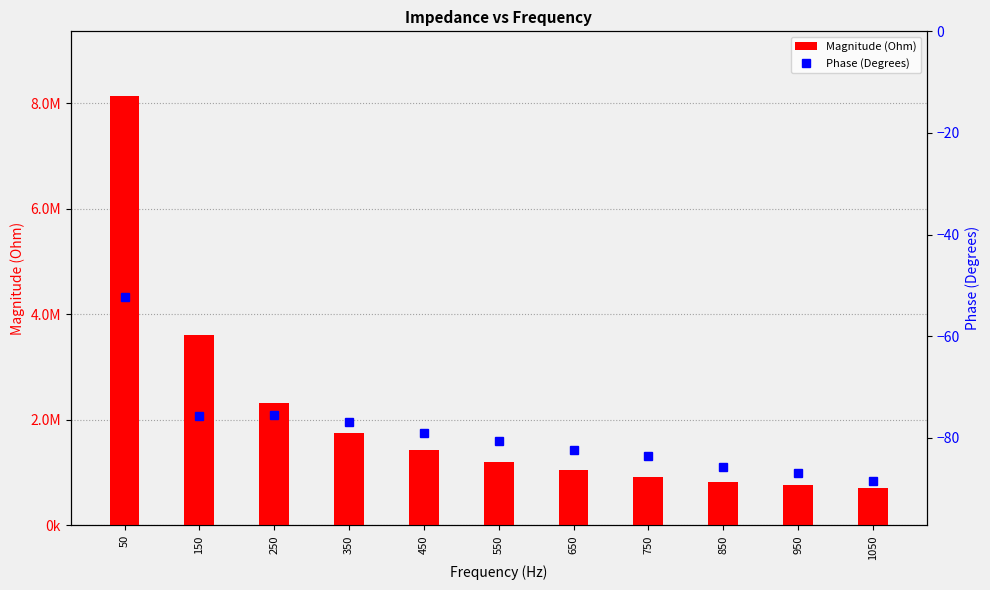

Reading right to left, transcribe all the data shown in this chart.

Magnitude (Ohm): 708711.6	763805.8	824953.2	921545.3	1042261.3	1211491.5	1429501.1	1750674.1	2324116.8	3598196.3	8137712.5
Phase (Degrees): -88.4	-87.0	-85.7	-83.6	-82.4	-80.6	-79.1	-76.8	-75.6	-75.7	-52.2